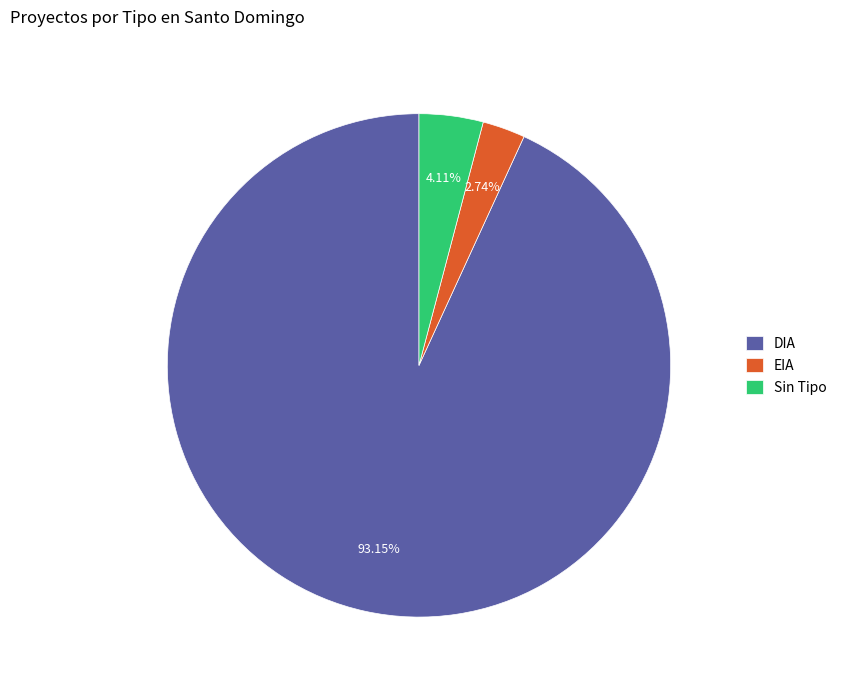

What is the total percentage of DIA and EIA?

95.9%